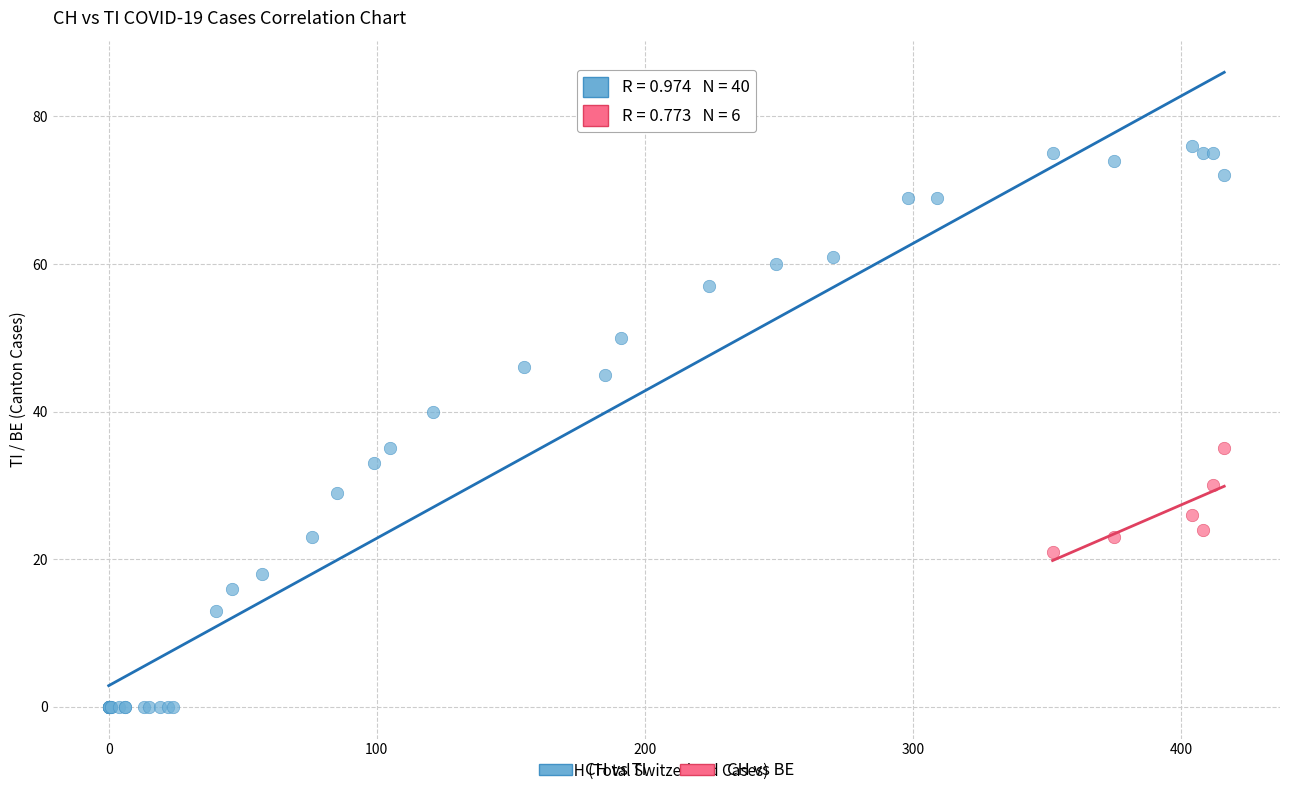

Which series reaches the maximum Y coordinate?

CH vs TI